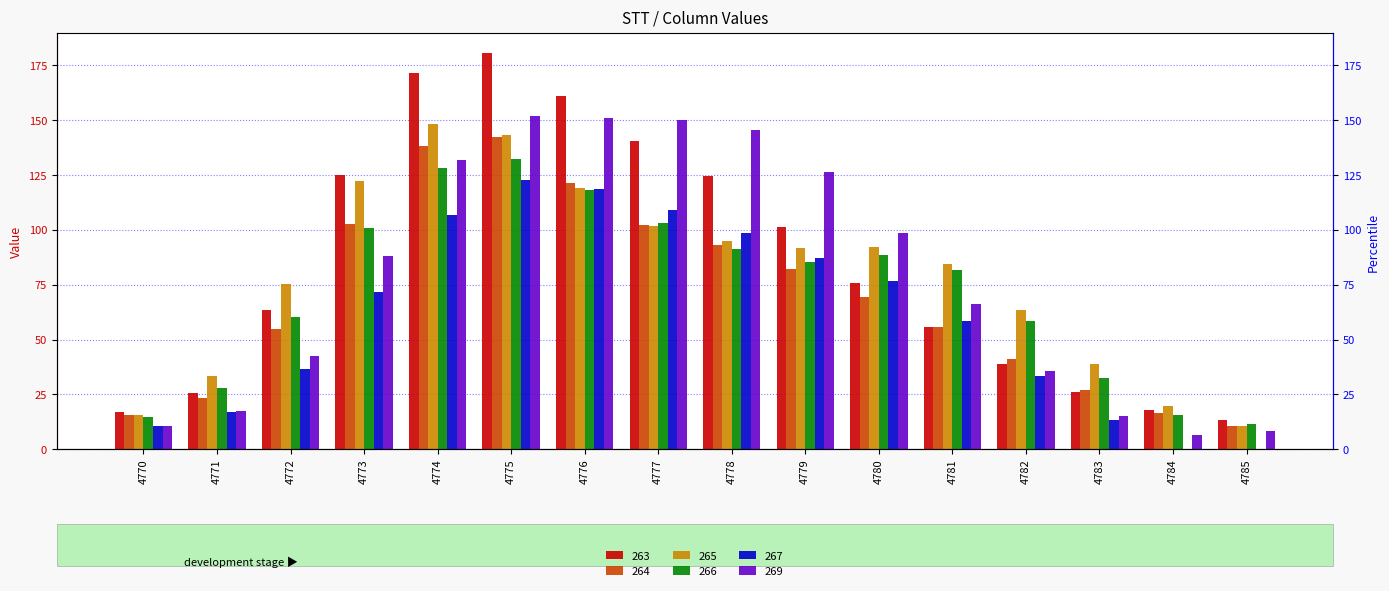

What is the total value across all series at 4780?

501.1